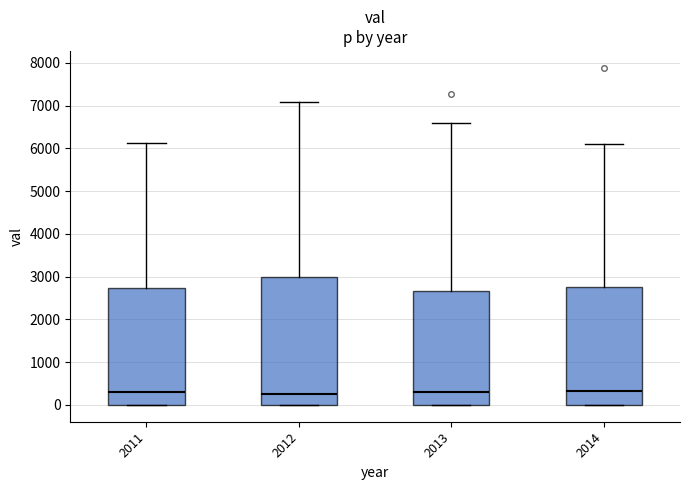

Where is the upper edge of the box at x = 2011 on the y-axis? The values are not printed on the chart, so give them approximately, as read against the axis.

2700